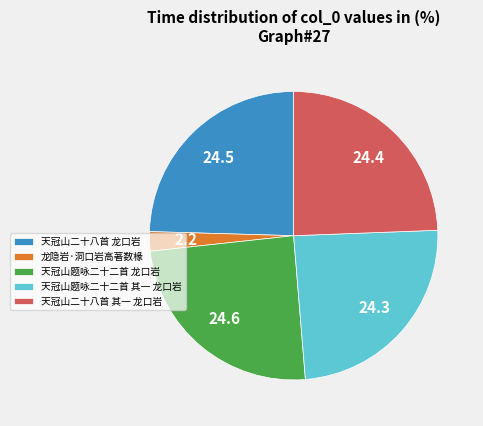

Combined, do 龙隐岩·洞口岩高著数椽 and 天冠山题咏二十二首 龙口岩 account for over 50%?

No